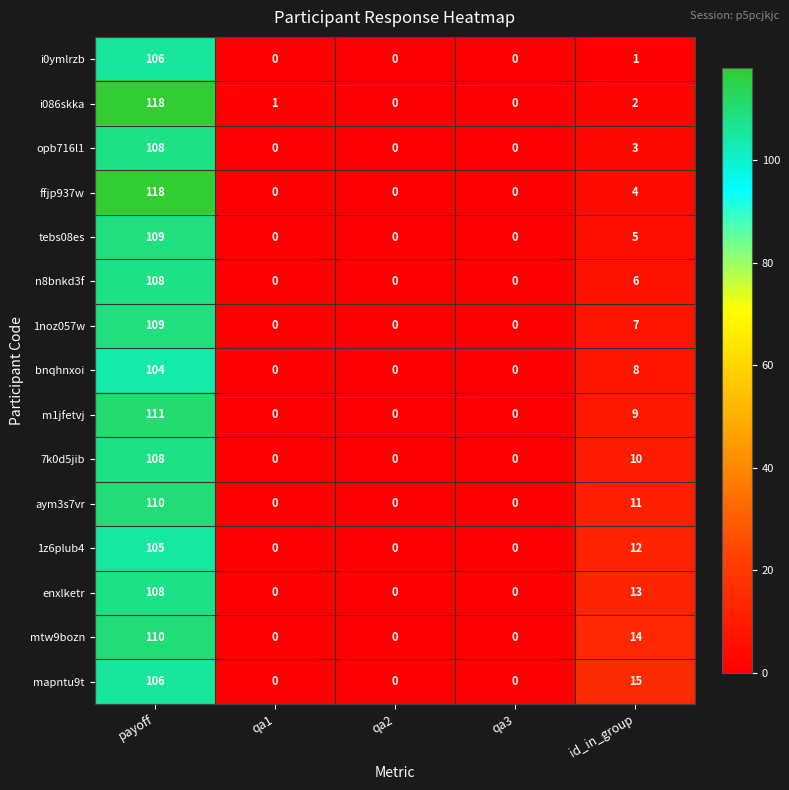

What is the spread (max minus min) of values at id_in_group?

14